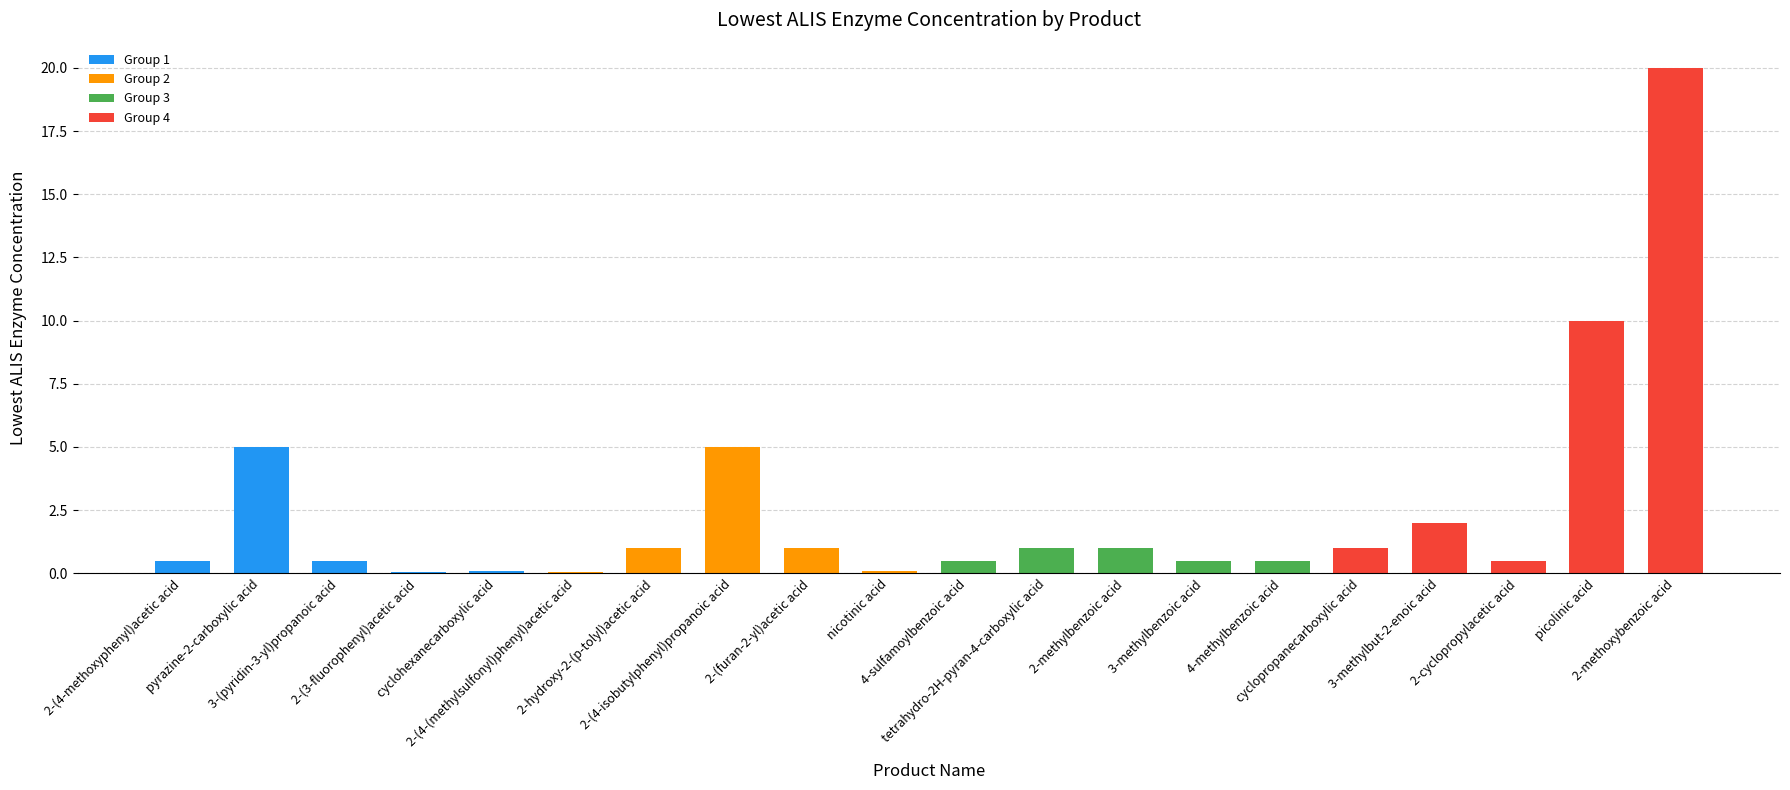

Reading right to left, transcribe all the data shown in this chart.

2-methoxybenzoic acid=20.0	picolinic acid=10.0	2-cyclopropylacetic acid=0.5	3-methylbut-2-enoic acid=2.0	cyclopropanecarboxylic acid=1.0	4-methylbenzoic acid=0.5	3-methylbenzoic acid=0.5	2-methylbenzoic acid=1.0	tetrahydro-2H-pyran-4-carboxylic acid=1.0	4-sulfamoylbenzoic acid=0.5	nicotinic acid=0.1	2-(furan-2-yl)acetic acid=1.0	2-(4-isobutylphenyl)propanoic acid=5.0	2-hydroxy-2-(p-tolyl)acetic acid=1.0	2-(4-(methylsulfonyl)phenyl)acetic acid=0.1	cyclohexanecarboxylic acid=0.1	2-(3-fluorophenyl)acetic acid=0.1	3-(pyridin-3-yl)propanoic acid=0.5	pyrazine-2-carboxylic acid=5.0	2-(4-methoxyphenyl)acetic acid=0.5